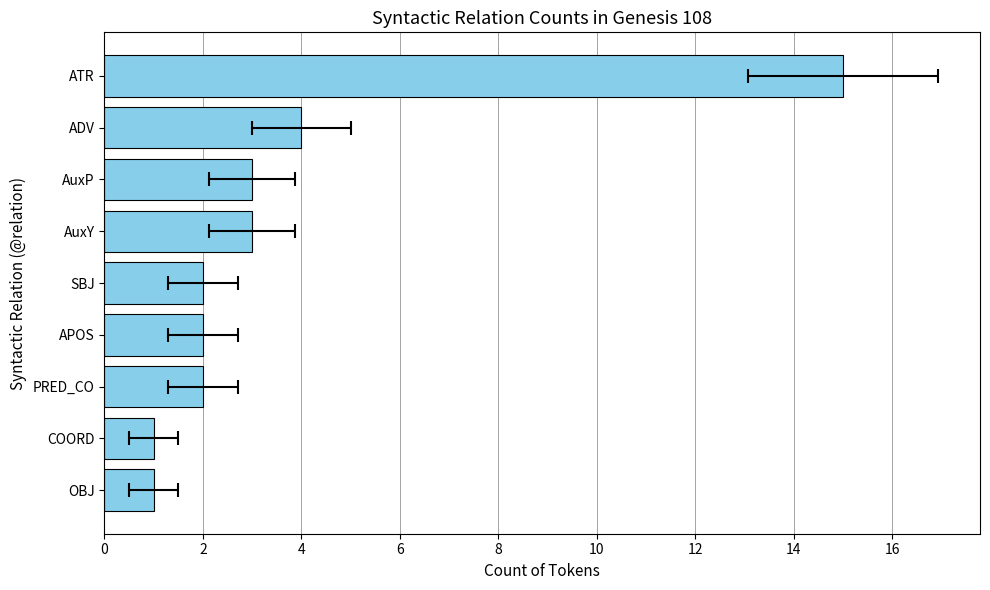

How many data points are above 2?

4